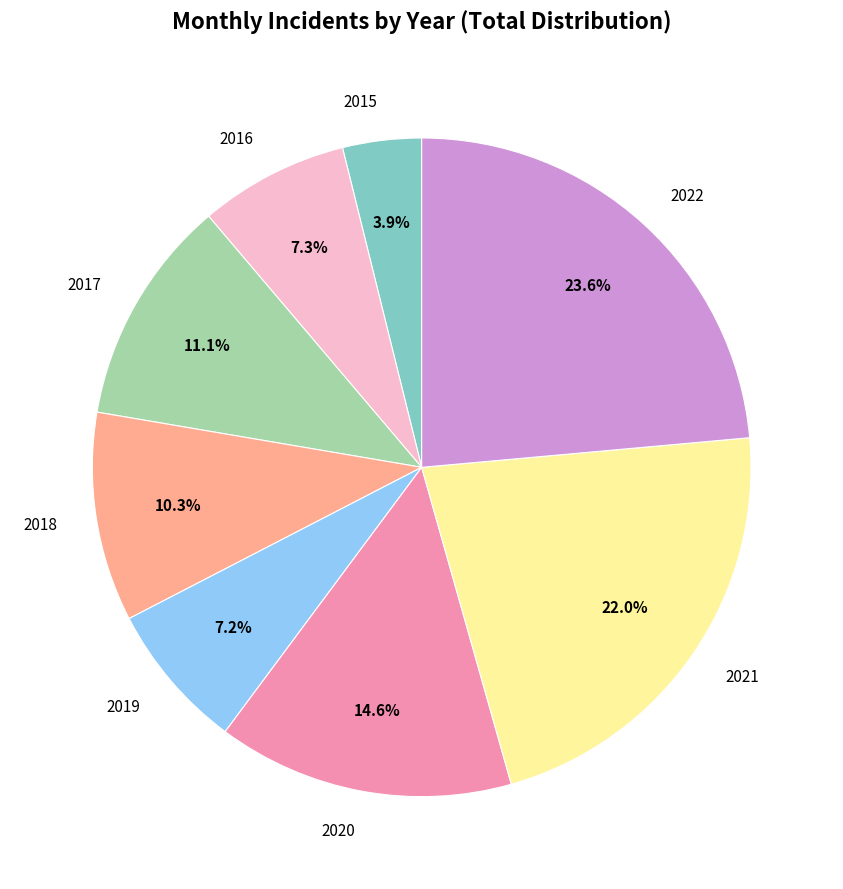

How much of the chart is everything except 2017?

88.9%